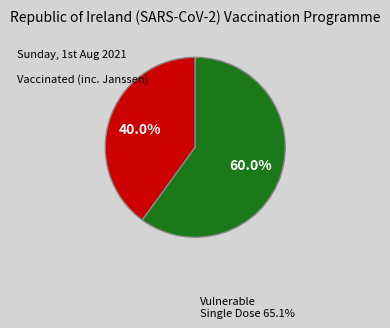

Is there any slice that represents more than half of the pie?

Yes